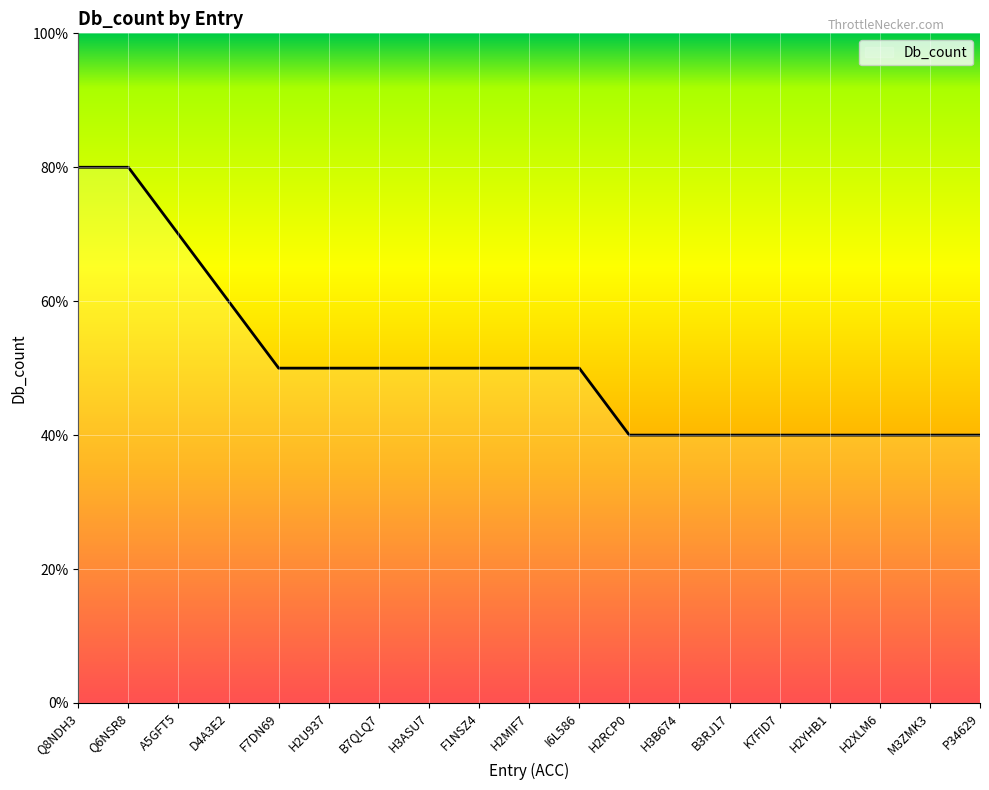

Does the chart have visible grid lines?

Yes